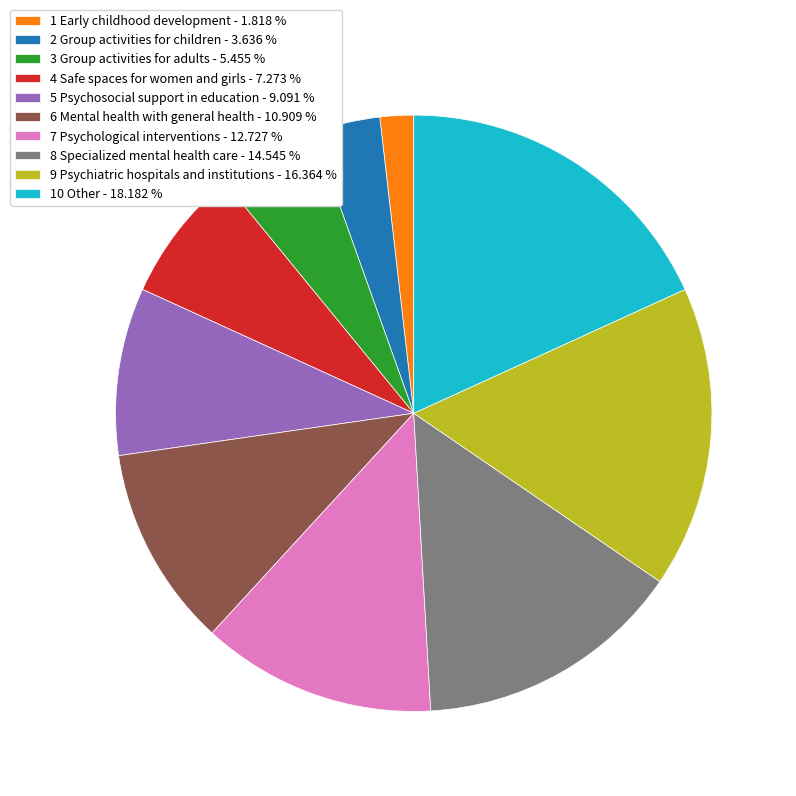

Rank the categories by value from lowest to highest.

1 Early childhood development, 2 Group activities for children, 3 Group activities for adults, 4 Safe spaces for women and girls, 5 Psychosocial support in education, 6 Mental health with general health, 7 Psychological interventions, 8 Specialized mental health care, 9 Psychiatric hospitals and institutions, 10 Other